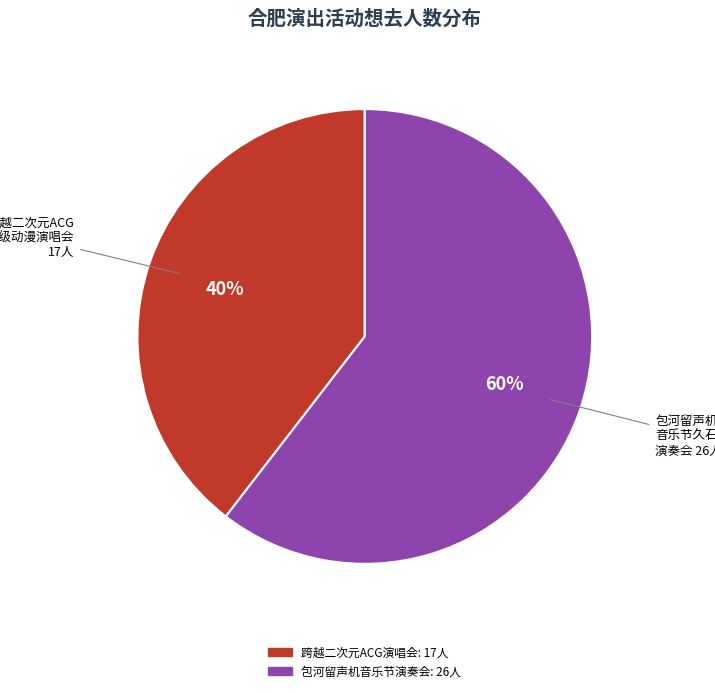

How many slices are in this pie chart?

2